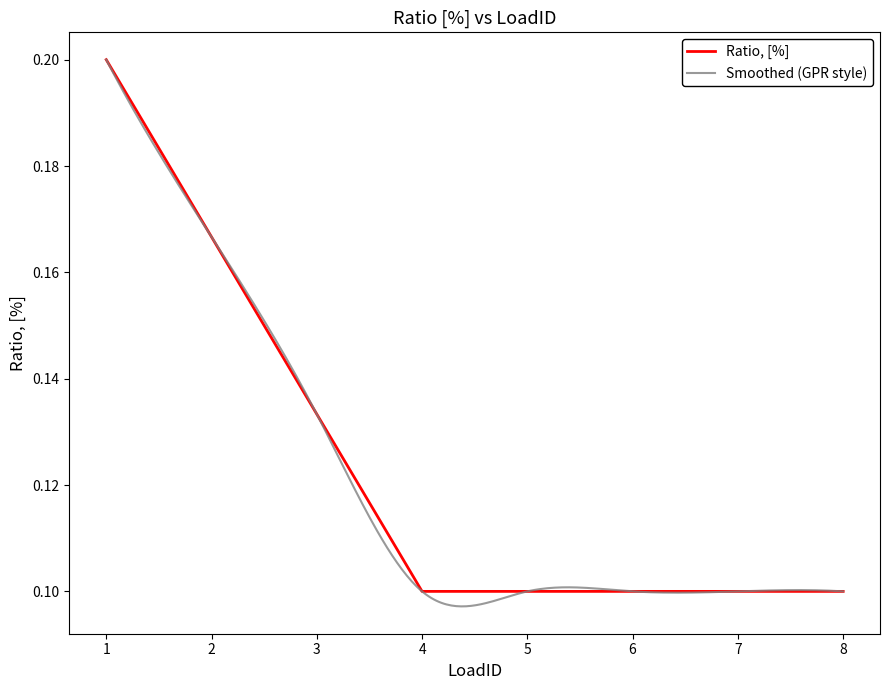

What is the approximate value at 6?

0.1